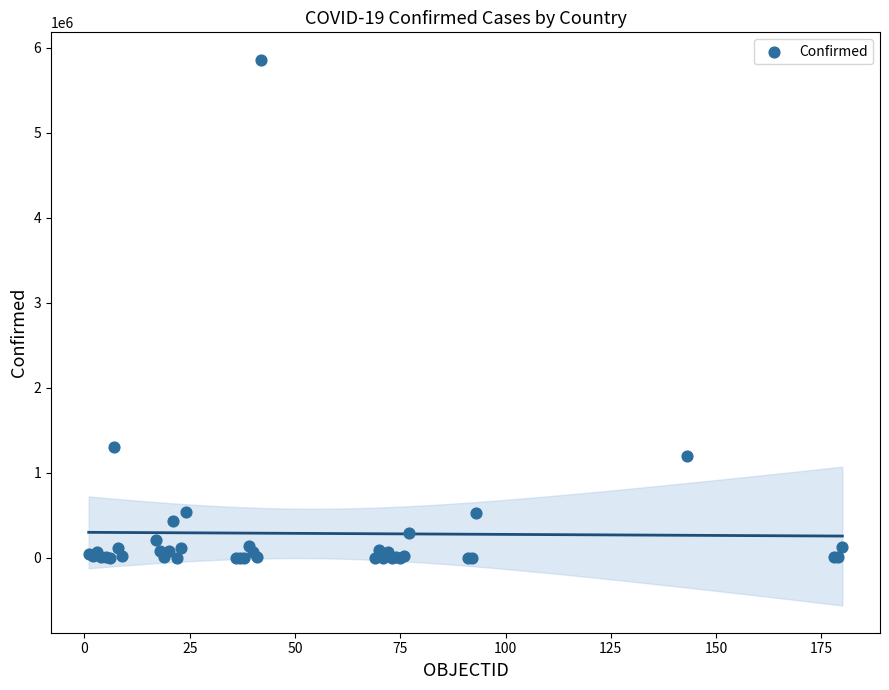

What Y value in the scatter plot is closest to 2931613?

1310491